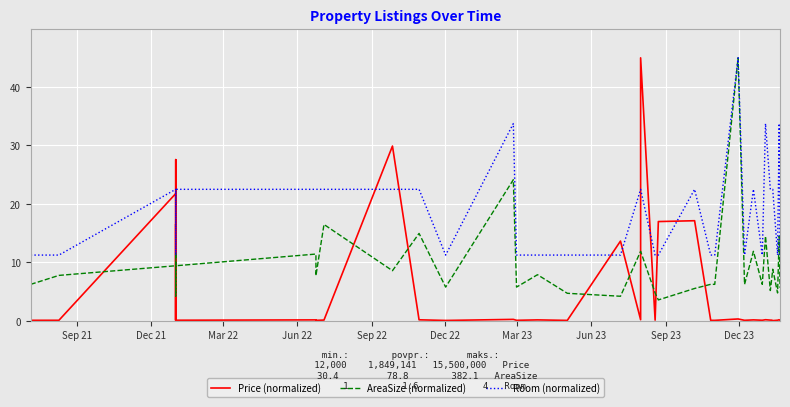

True or false: Room (normalized) has a value of 9.9 at 15.

False